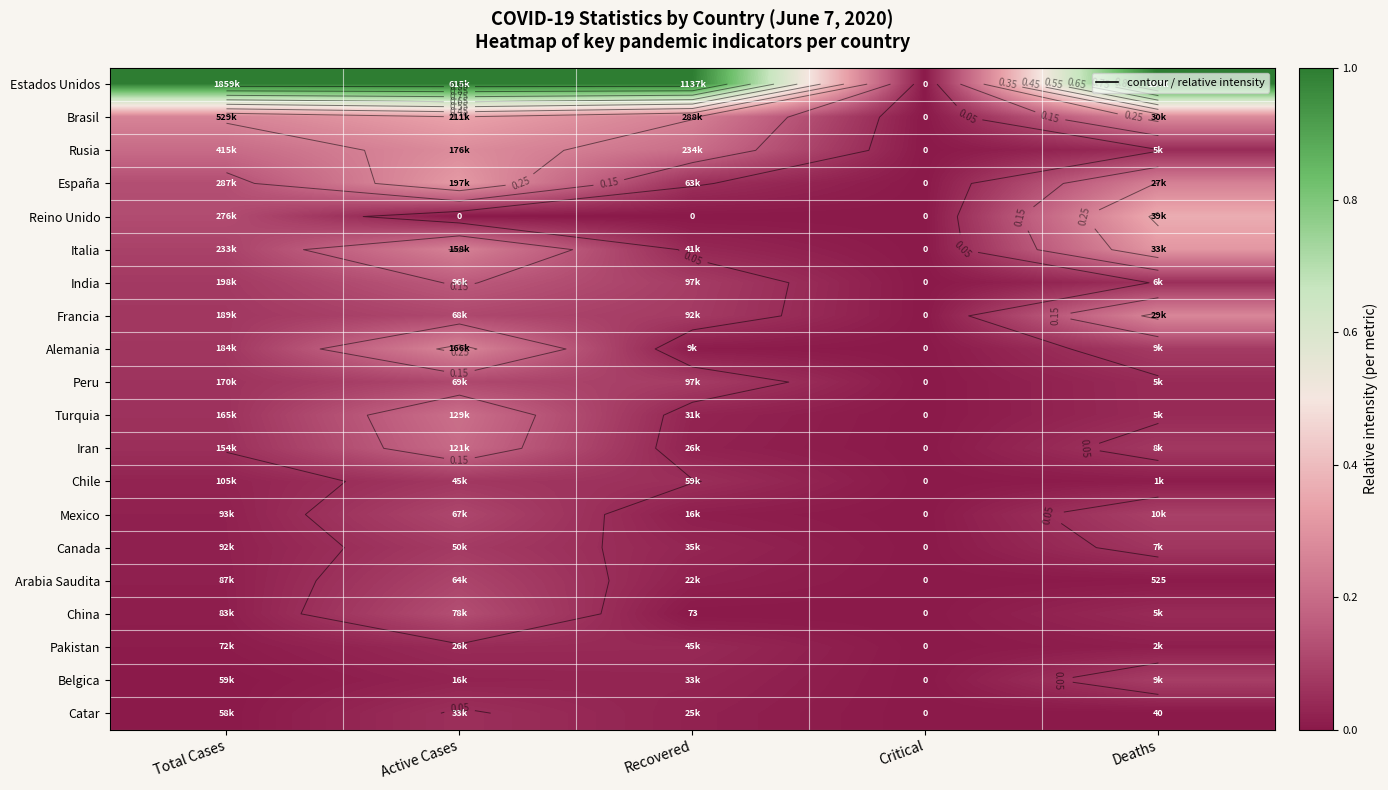

Which category has the lowest value in the Pakistan series?

Critical